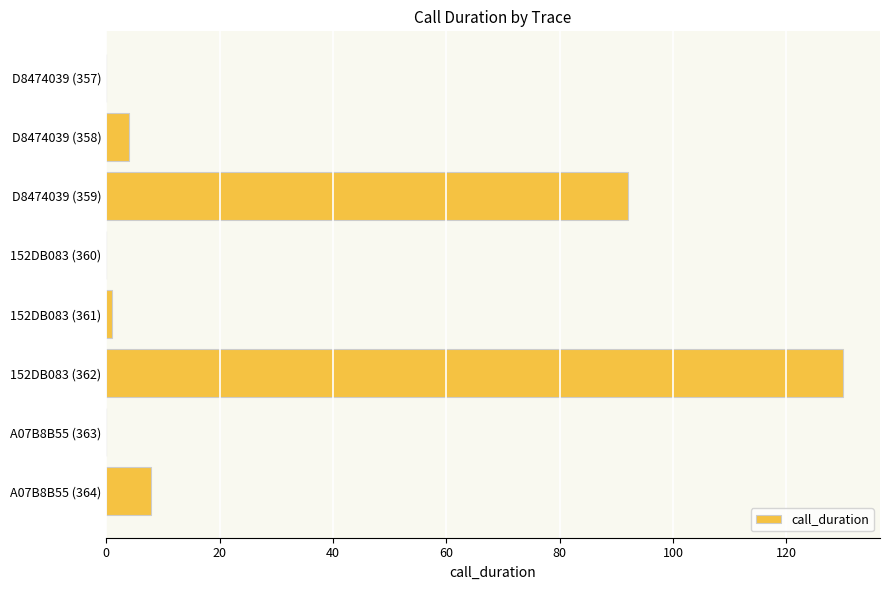

What is the maximum value shown in the chart?

130